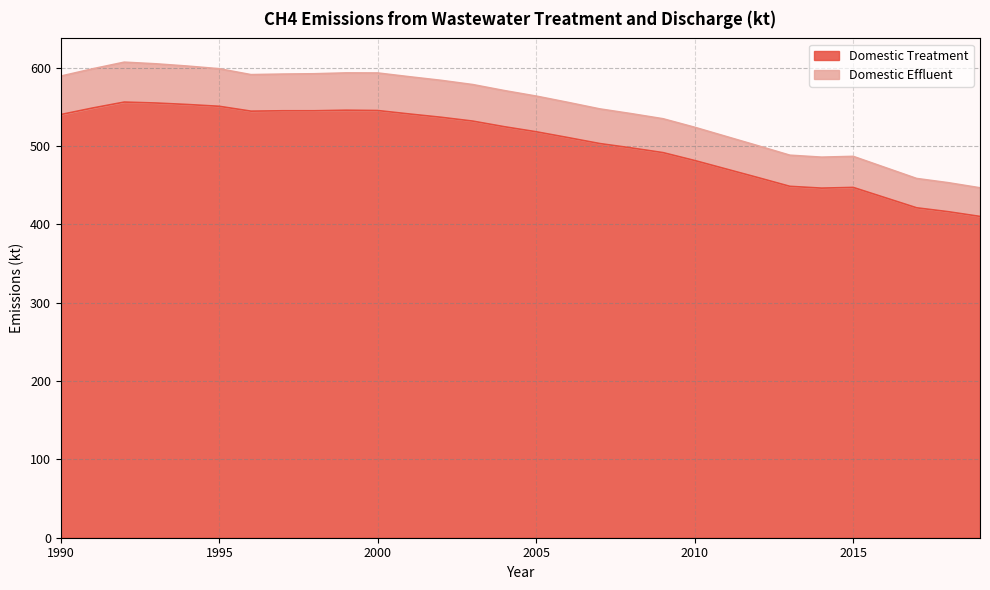

Which category has the highest value in the Domestic Treatment series?

1992